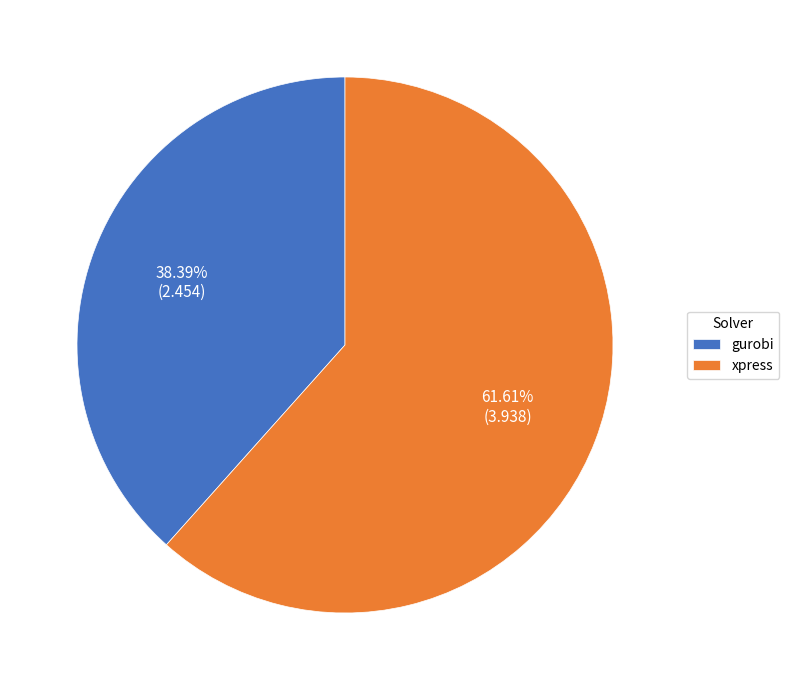

To the nearest percent, what is the combined percentage of gurobi and xpress?

100%